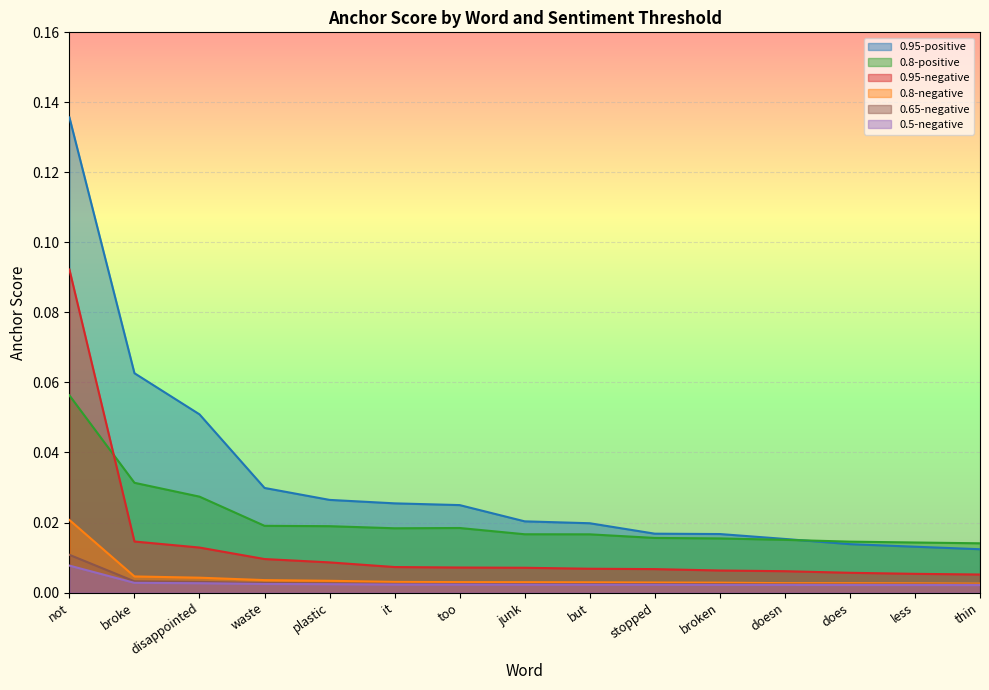

Rank the series by their maximum value, from highest to lowest.

0.95-positive, 0.95-negative, 0.8-positive, 0.8-negative, 0.65-negative, 0.5-negative